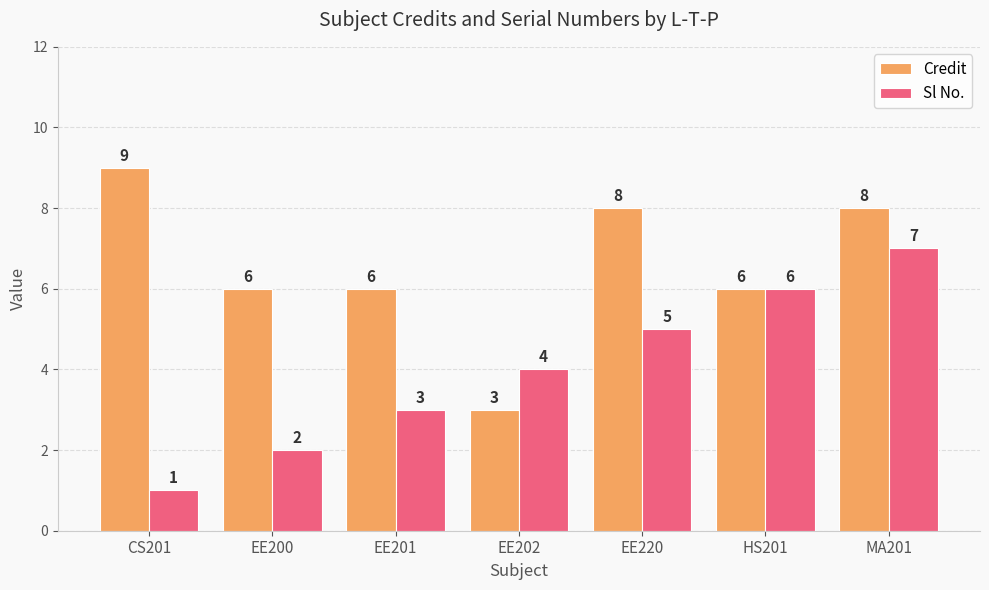

At which label does Credit first exceed 6?

CS201